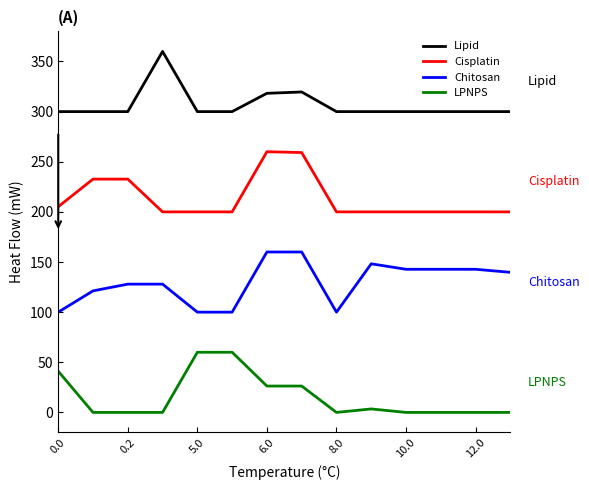

What is the maximum value for Lipid?

360.0